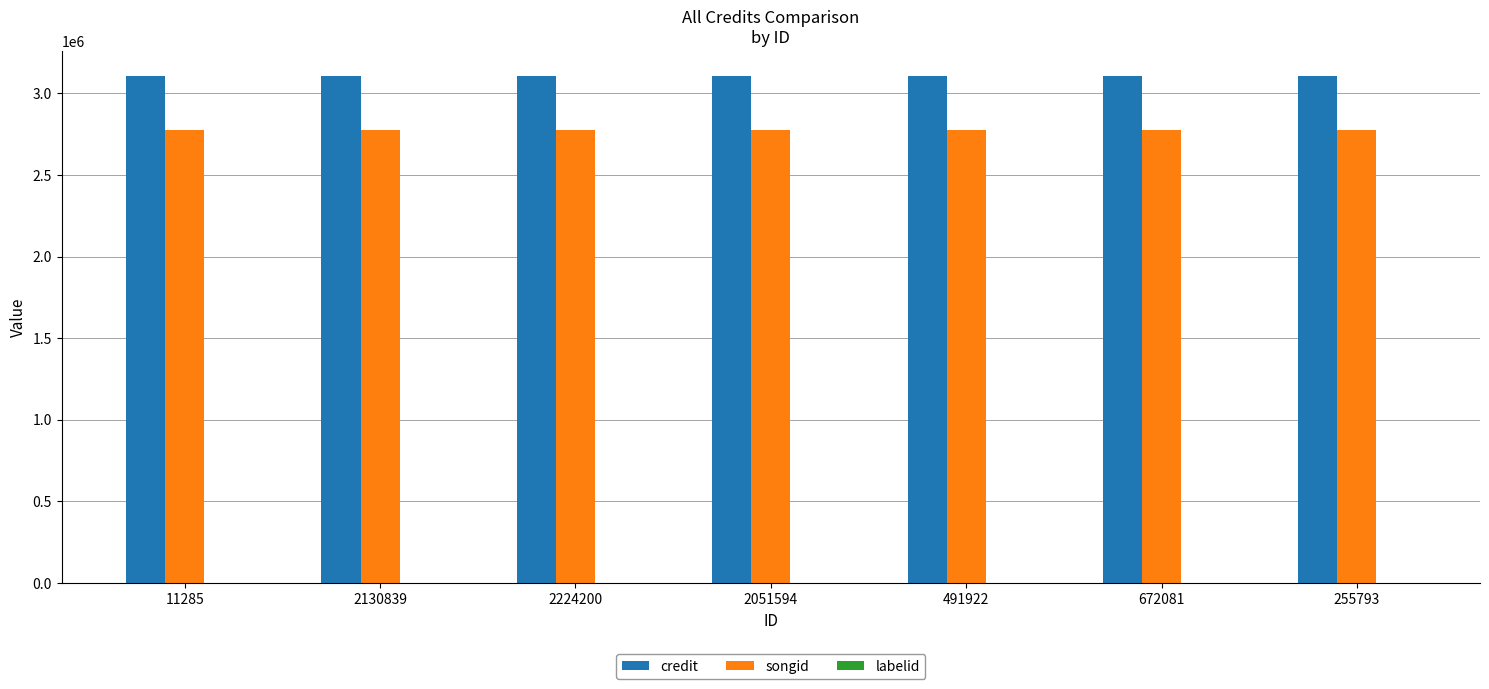

Which series has the largest total across all categories?

credit